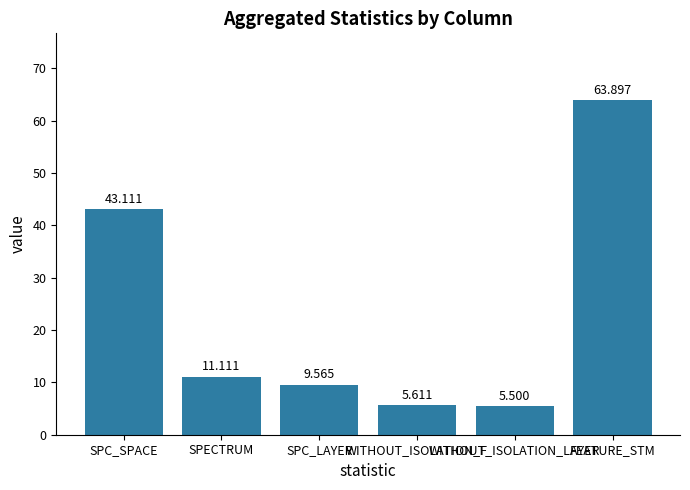

How many distinct data groups are displayed?

1